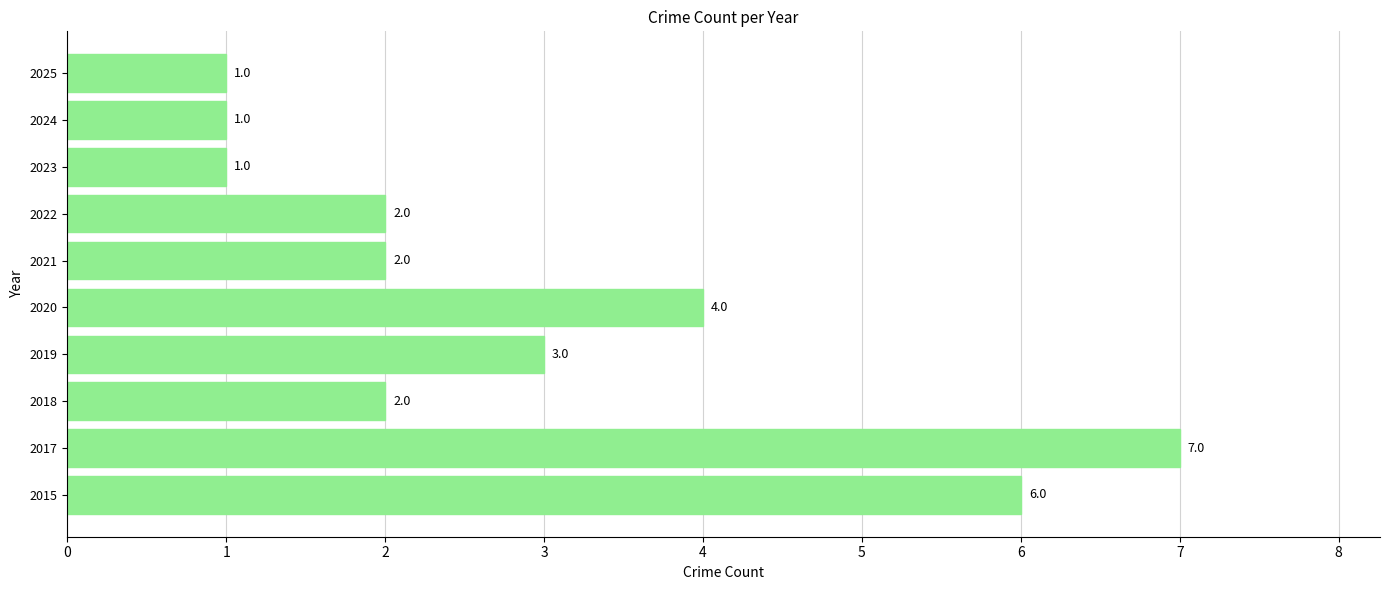

What is the maximum value shown in the chart?

7